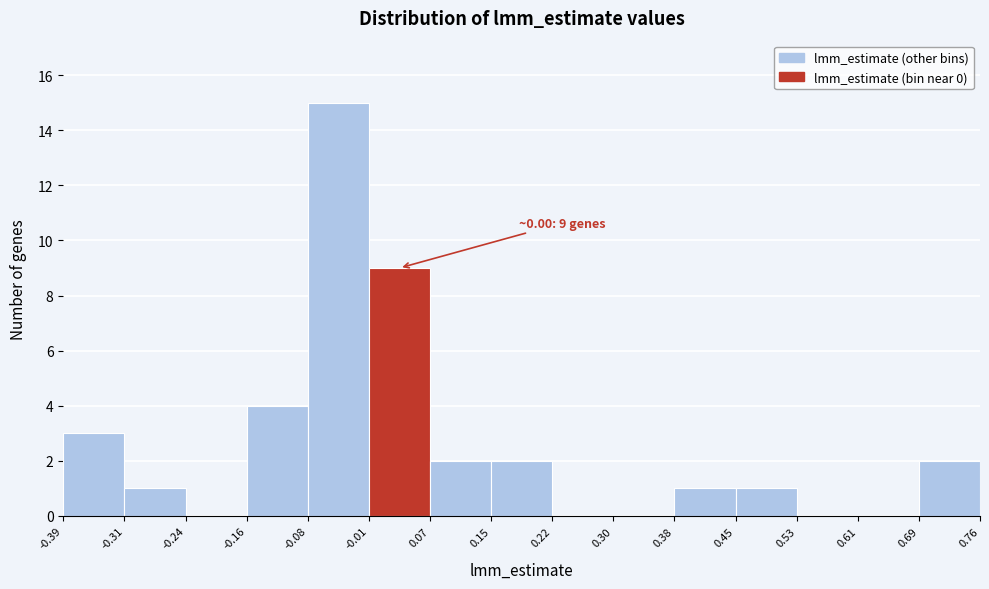

Over which range of the x-axis is the bar tallest?

-0.08 to -0.01